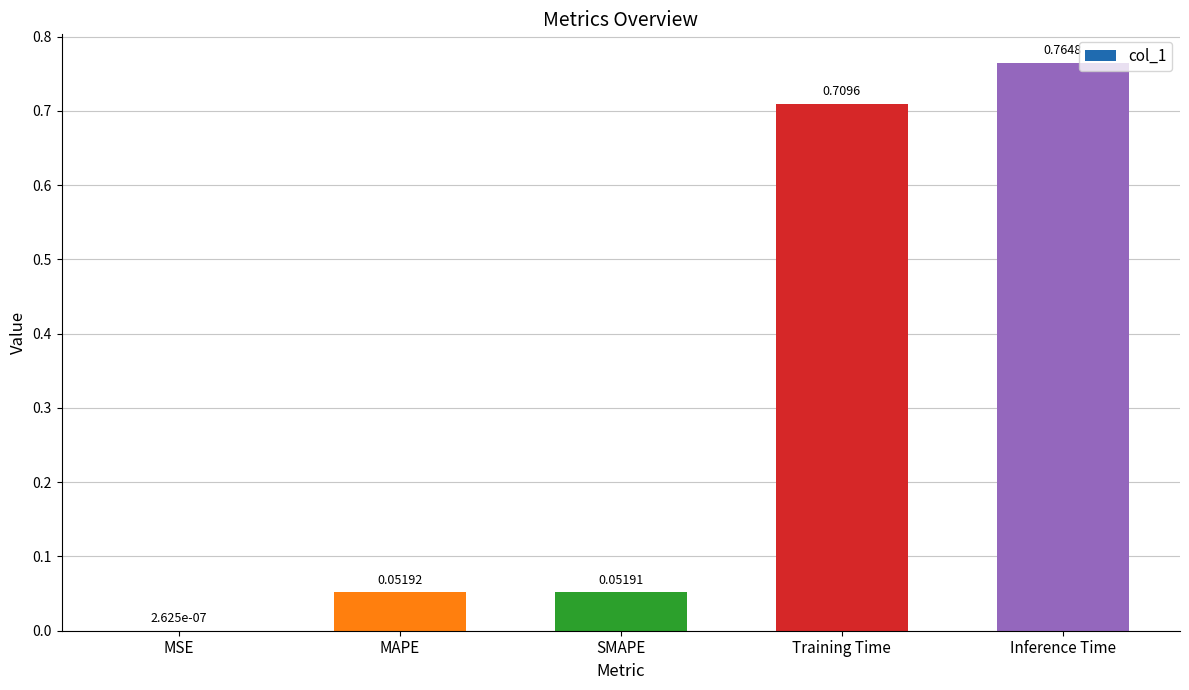

What is the sum of the values at Training Time and Inference Time?

1.5